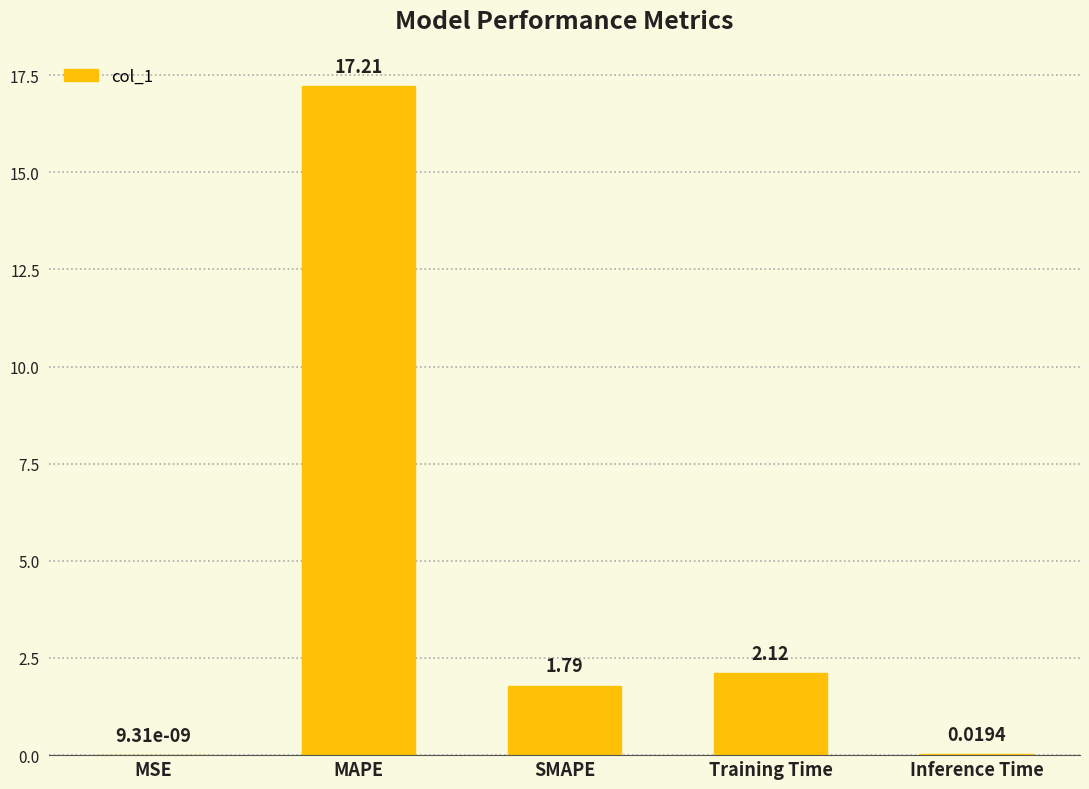

At which label does the data first exceed 1?

MAPE